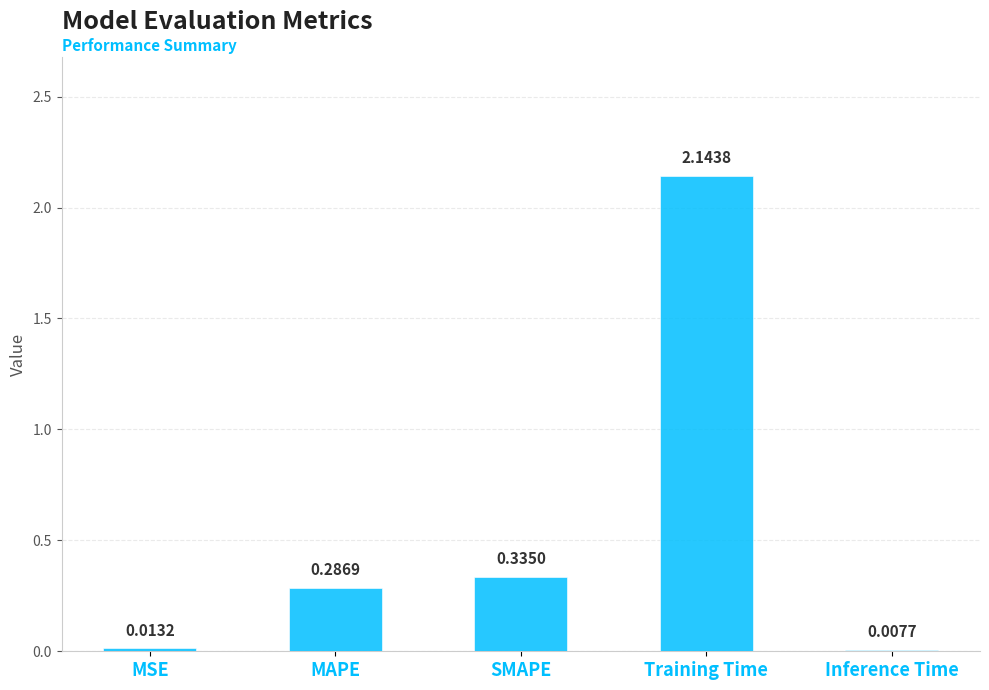

Which has a higher value, Inference Time or MAPE?

MAPE